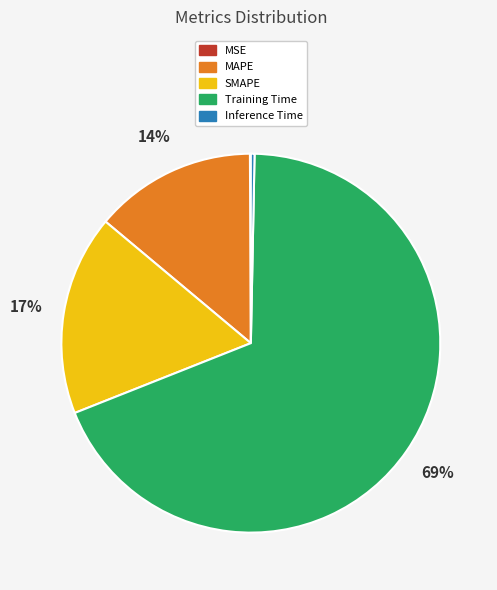

Which category accounts for the majority?

Training Time